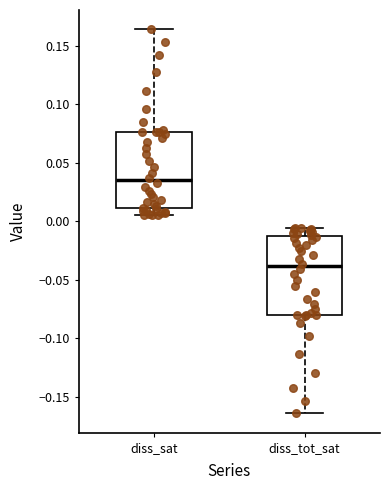

Reading left to right, transcribe this box plot: for each box, give where its median line is, the range the box spans, and where its two whiskers end, as read against the y-axis. The values are not printed on the chart, so give them approximately, as read against the axis.

diss_sat: median 0.035, box 0.010 to 0.075, whiskers 0.005 to 0.165
diss_tot_sat: median -0.040, box -0.080 to -0.015, whiskers -0.165 to -0.005